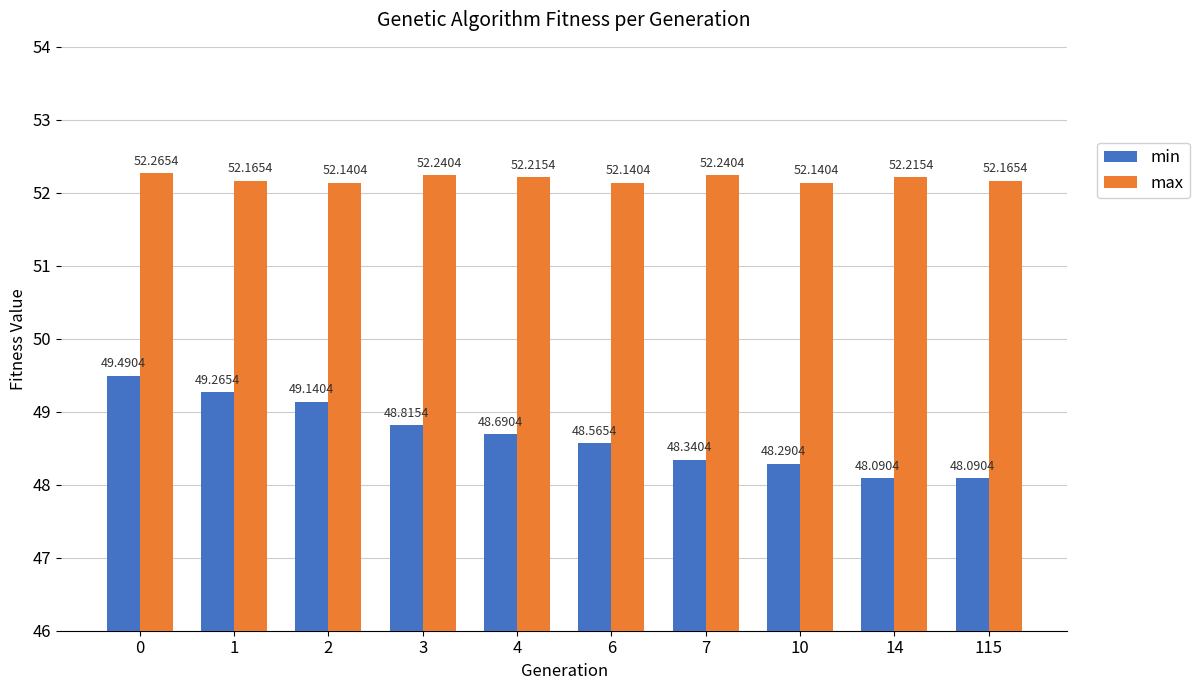

What is the difference between the second highest and minimum values in the max series?

0.1